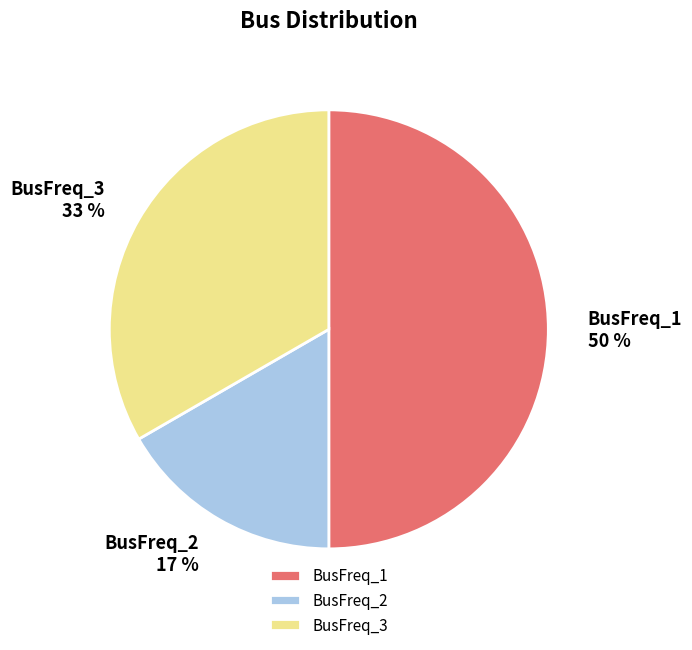

What is the largest slice in the pie chart?

BusFreq_1